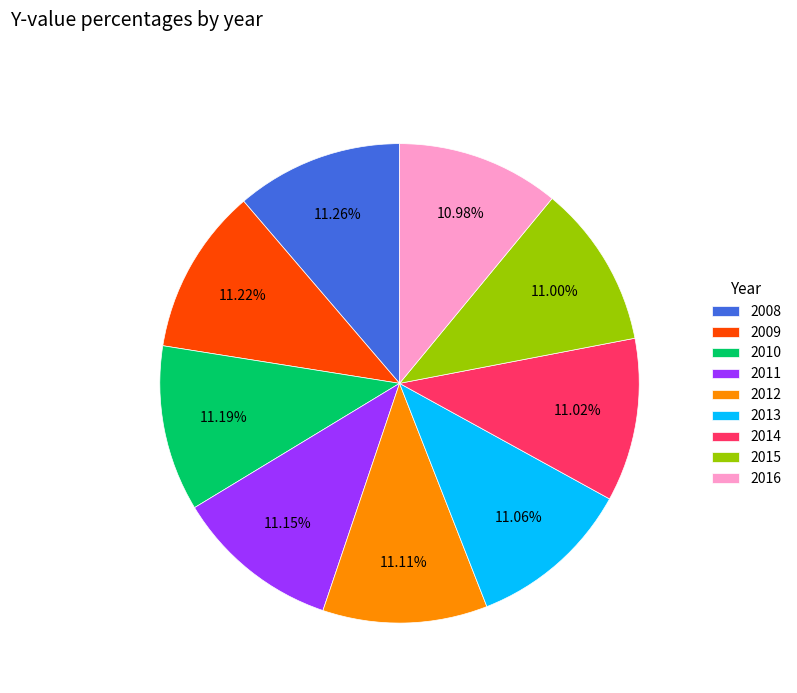

Approximately how many times larger is the value at 2016 compared to 2014?

1.0